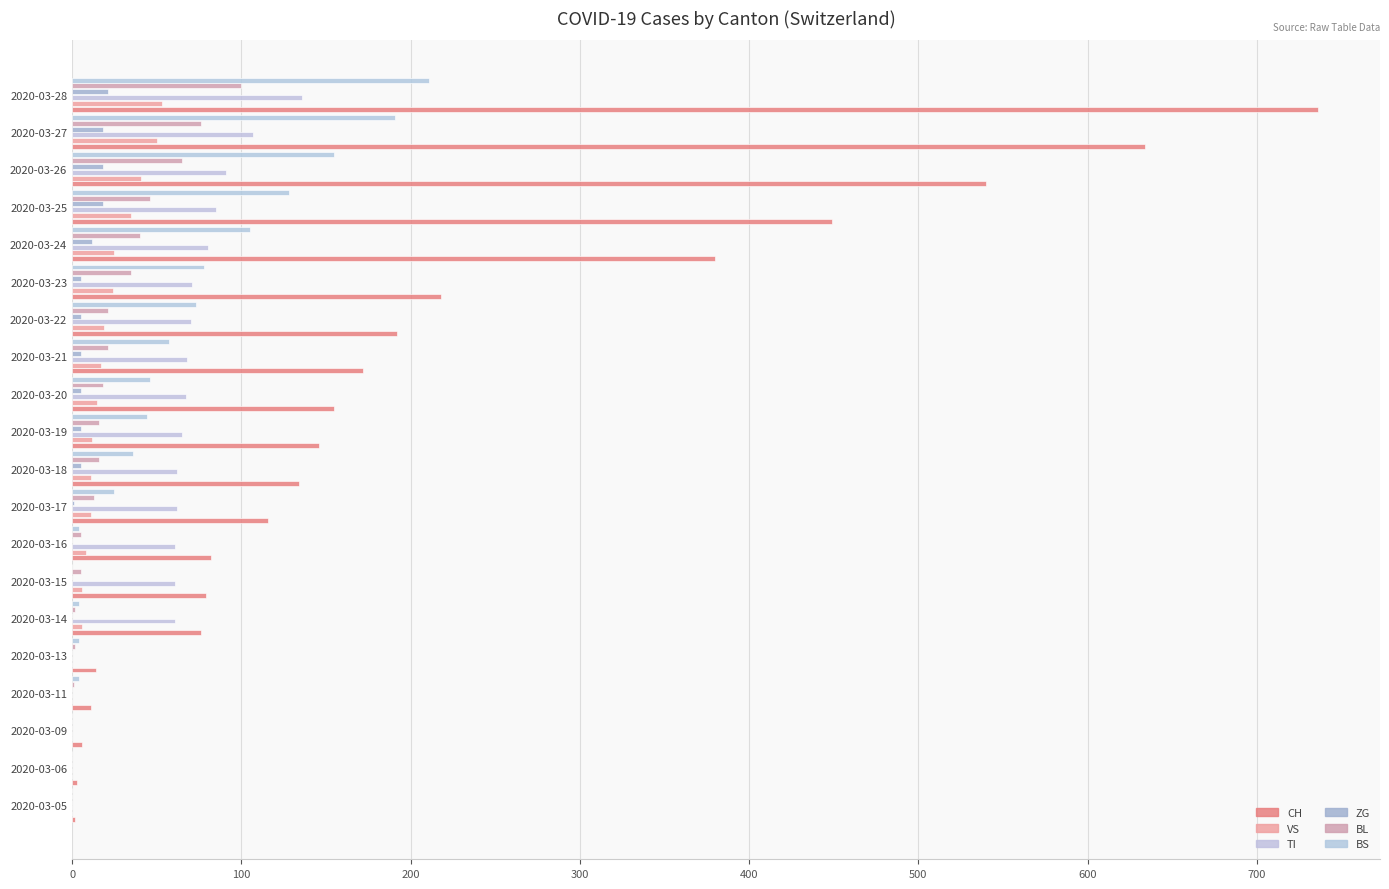

At which category does the chart reach its peak across all series?

2020-03-28